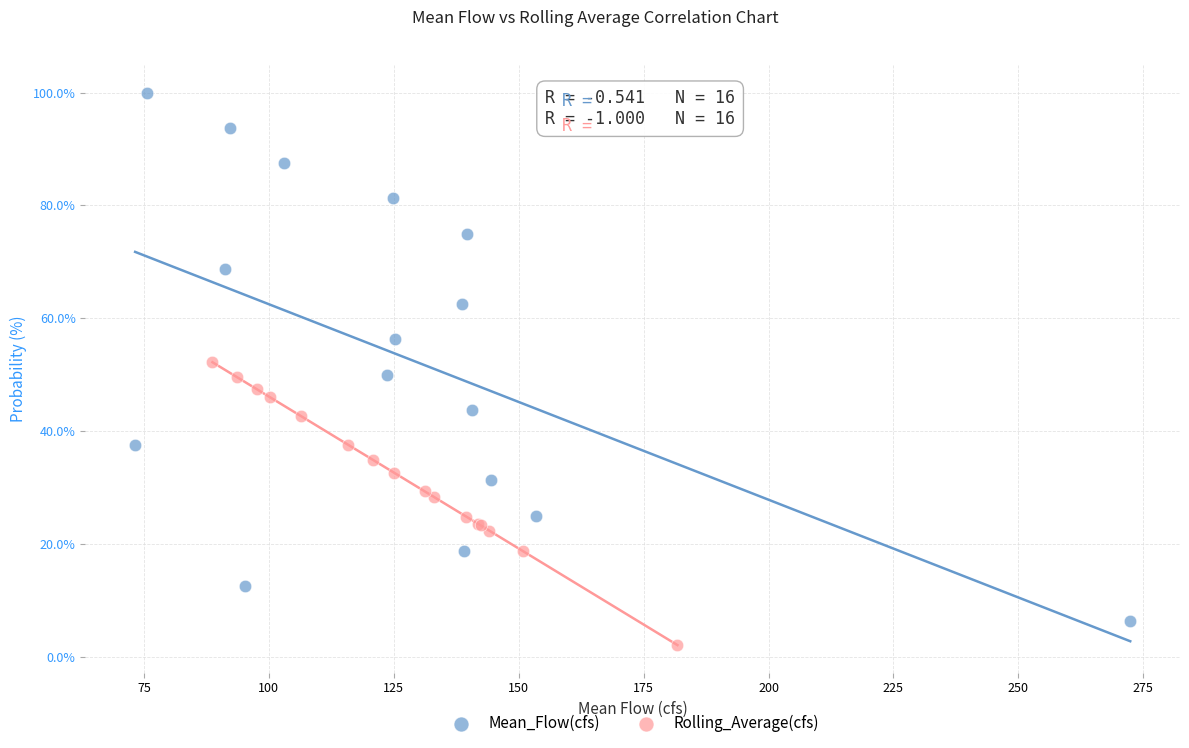

Which series reaches the maximum Y coordinate?

Mean_Flow(cfs)